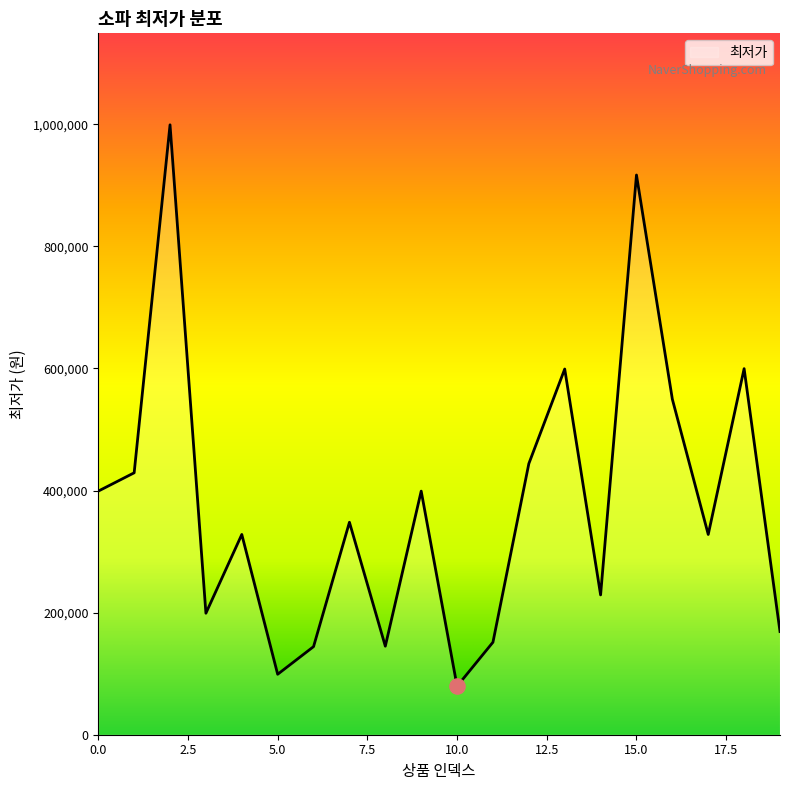

What is the difference between the maximum and minimum values?

919600